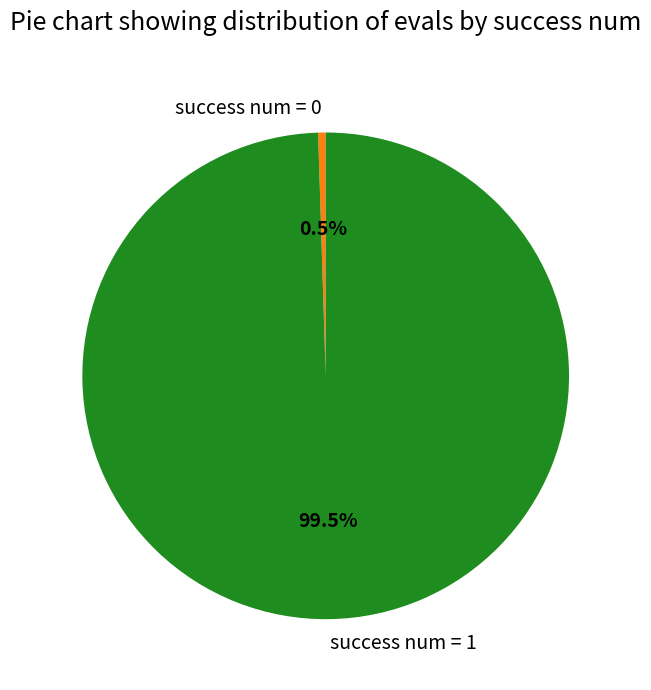

Does any single category account for the majority?

Yes